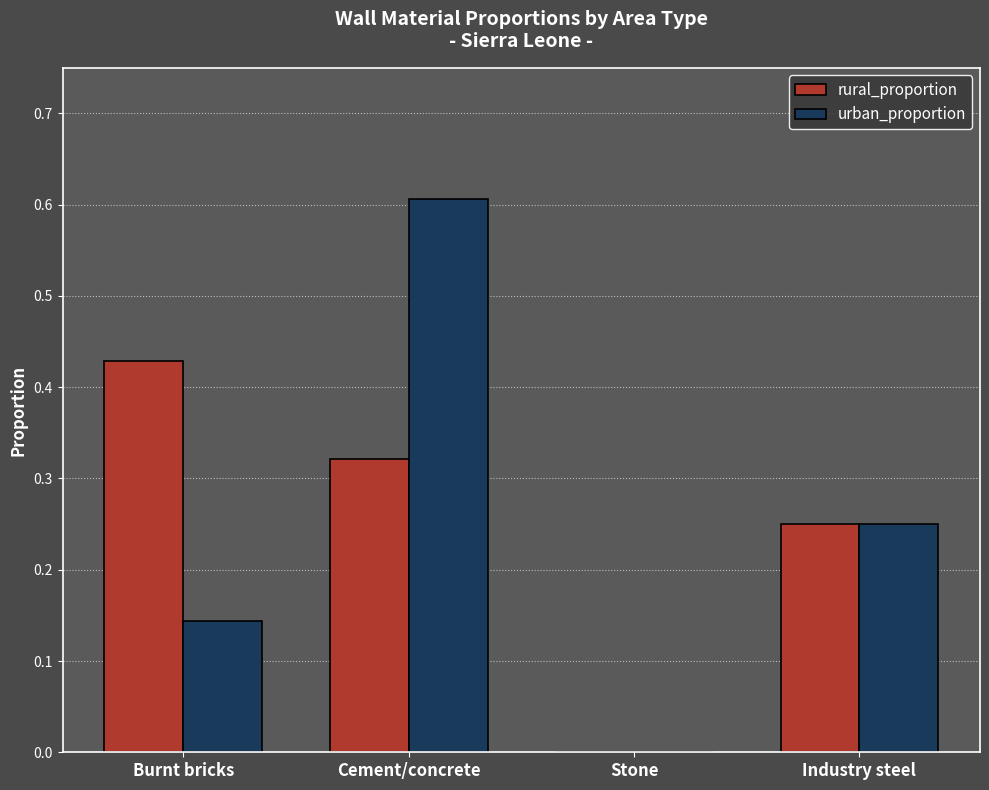

At which category is the sum across all series the highest?

Cement/concrete